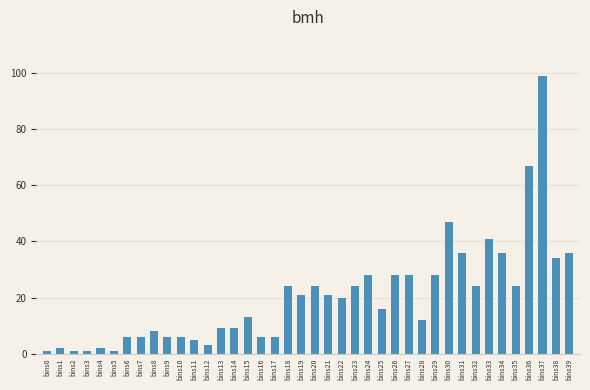

True or false: the data shows 24 at bins20.

True